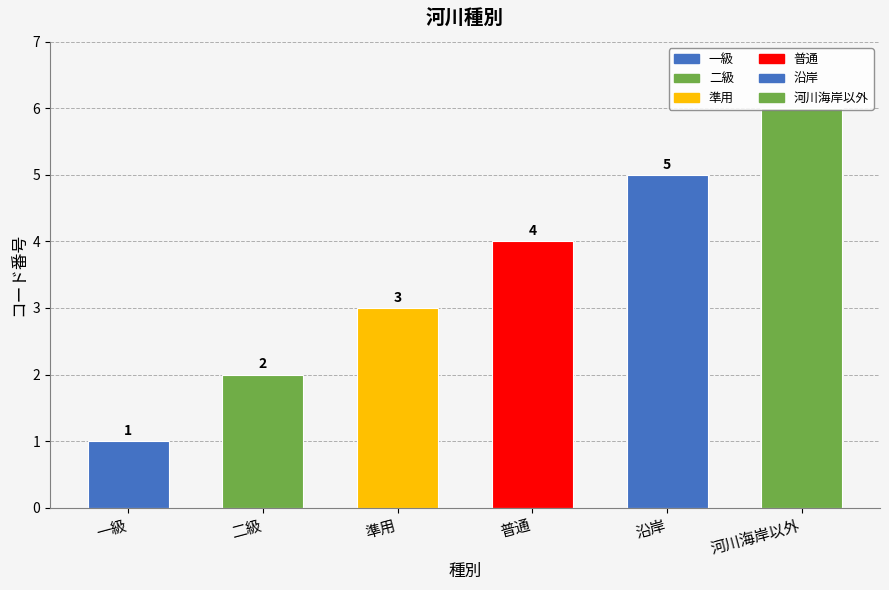

The chart shows a value of 6 at 河川海岸以外. True or false?

True